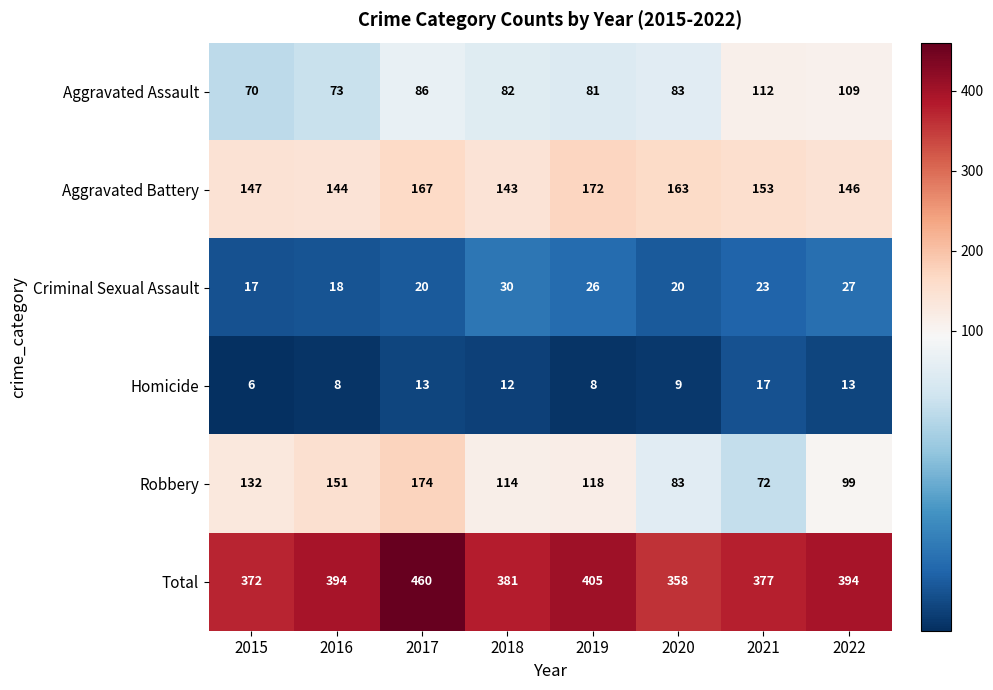

At which category is the sum across all series the highest?

2017